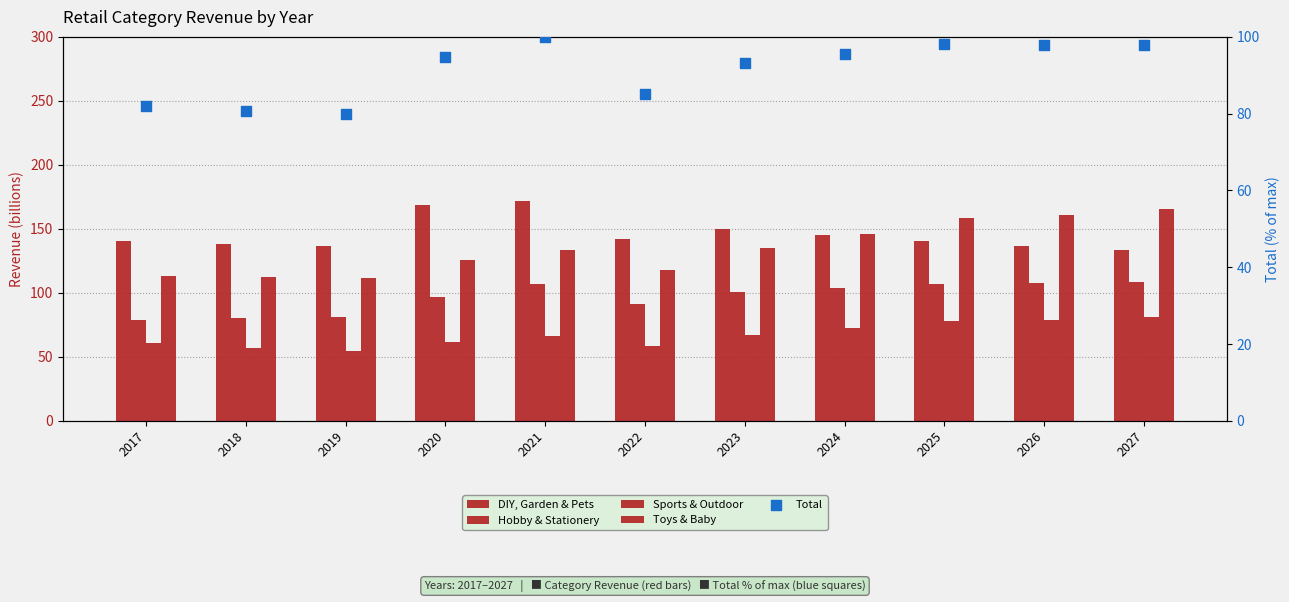

At which category is the sum across all series the highest?

2027